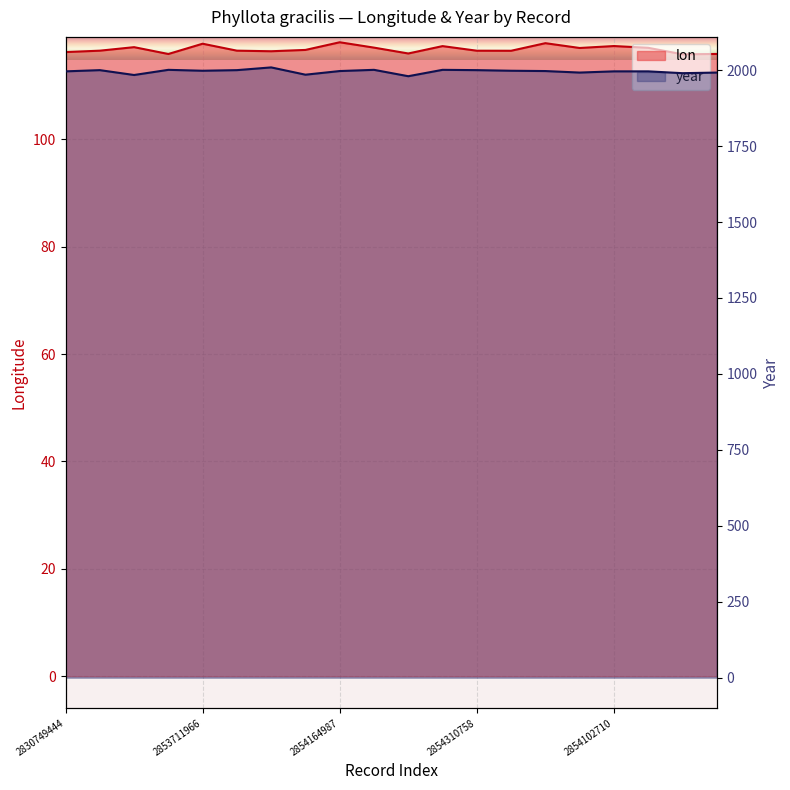

What is the value of the year point at the 15th from the left?

1997.0